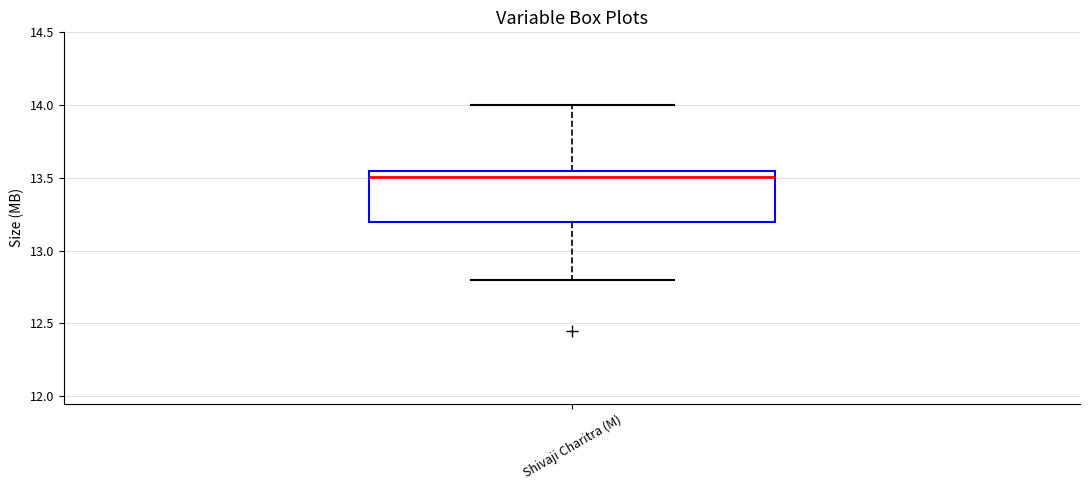

Read this box plot against the y-axis: the position of the median line, the range covered by the box, and the ends of both whiskers. The values are not printed on the chart, so give them approximately, as read against the axis.

median 13.50, box 13.20 to 13.55, whiskers 12.80 to 14.00